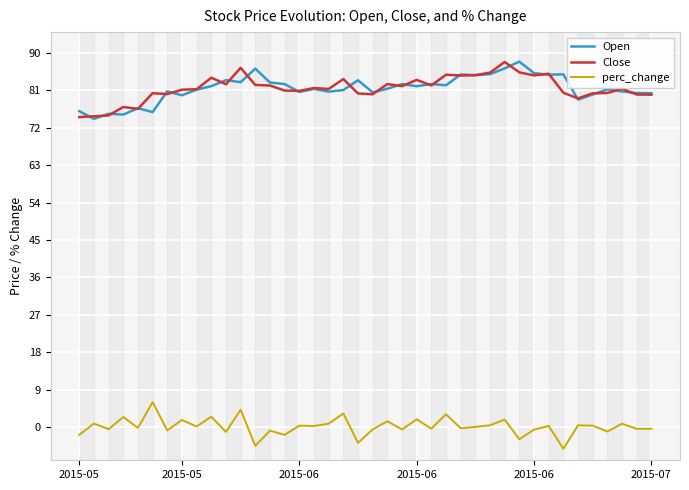

What is the maximum value for perc_change?

6.0